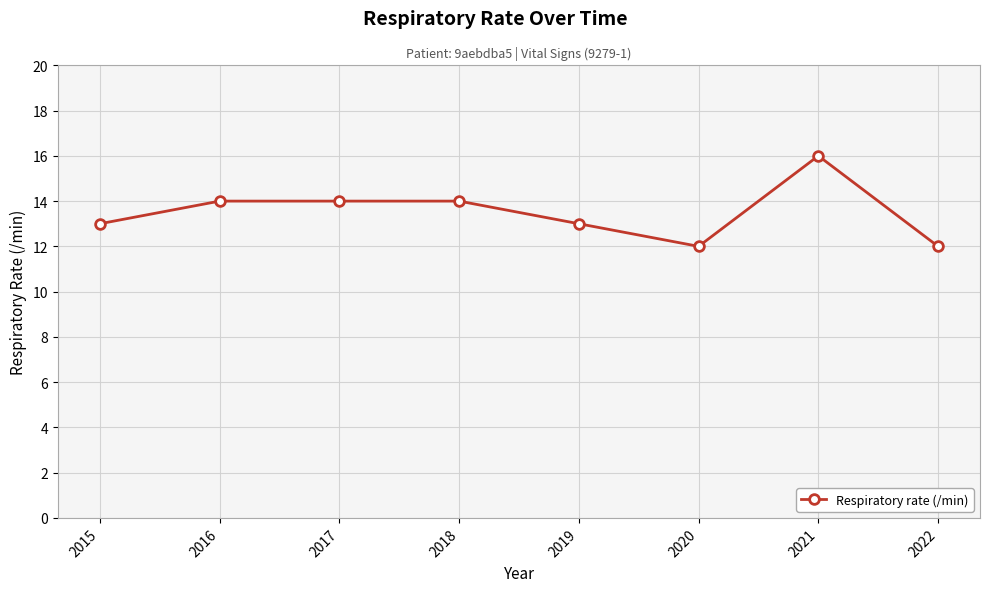

Is it true that the value at 2020 is 4?

False